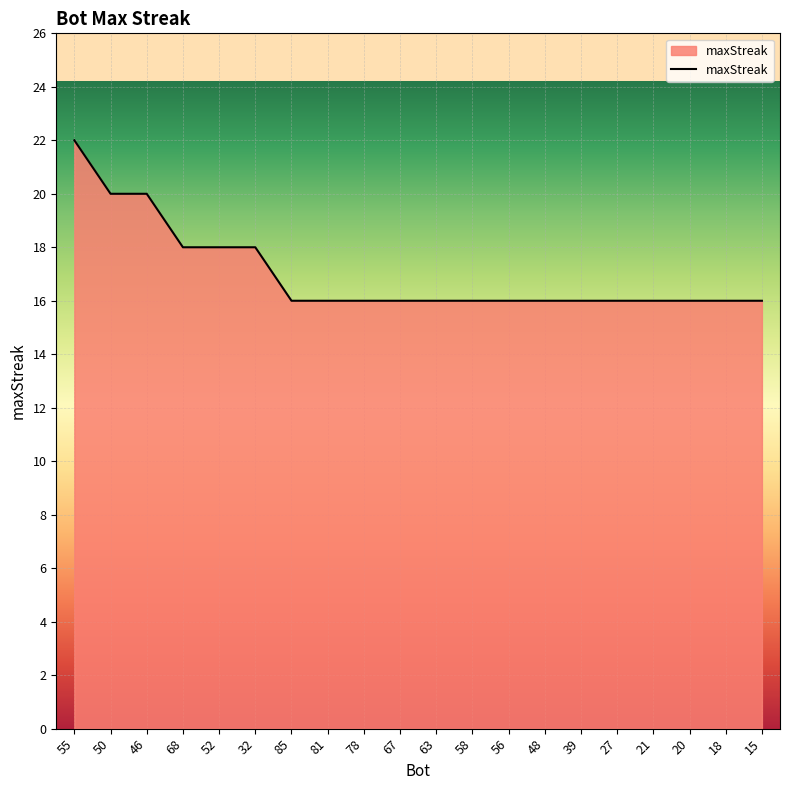

Reading right to left, extract all data points from this chart.

16	16	16	16	16	16	16	16	16	16	16	16	16	16	18	18	18	20	20	22